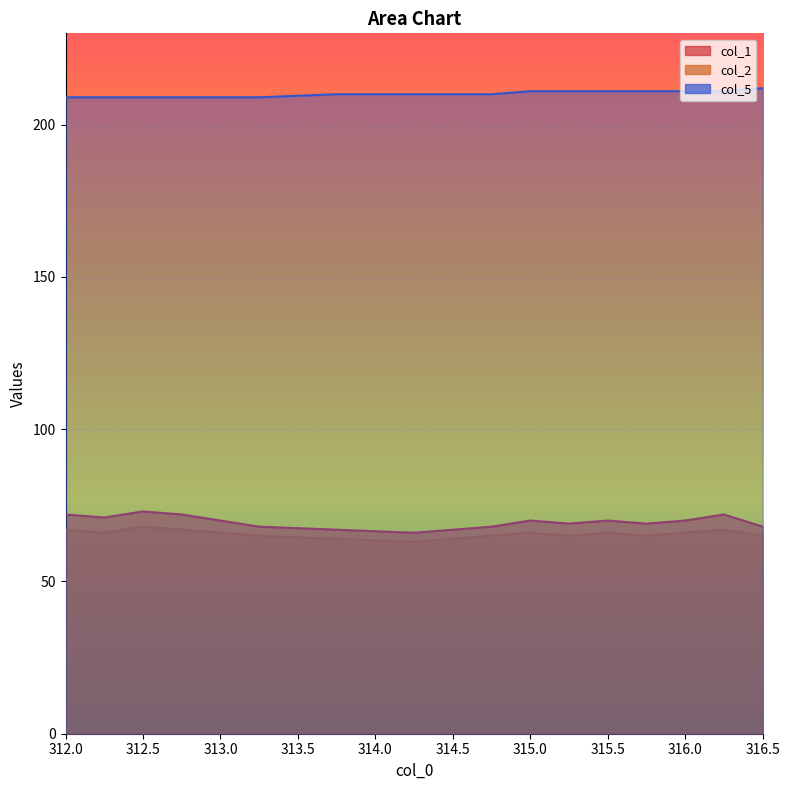

What is the difference between the maximum and minimum values in the col_2 series?

5